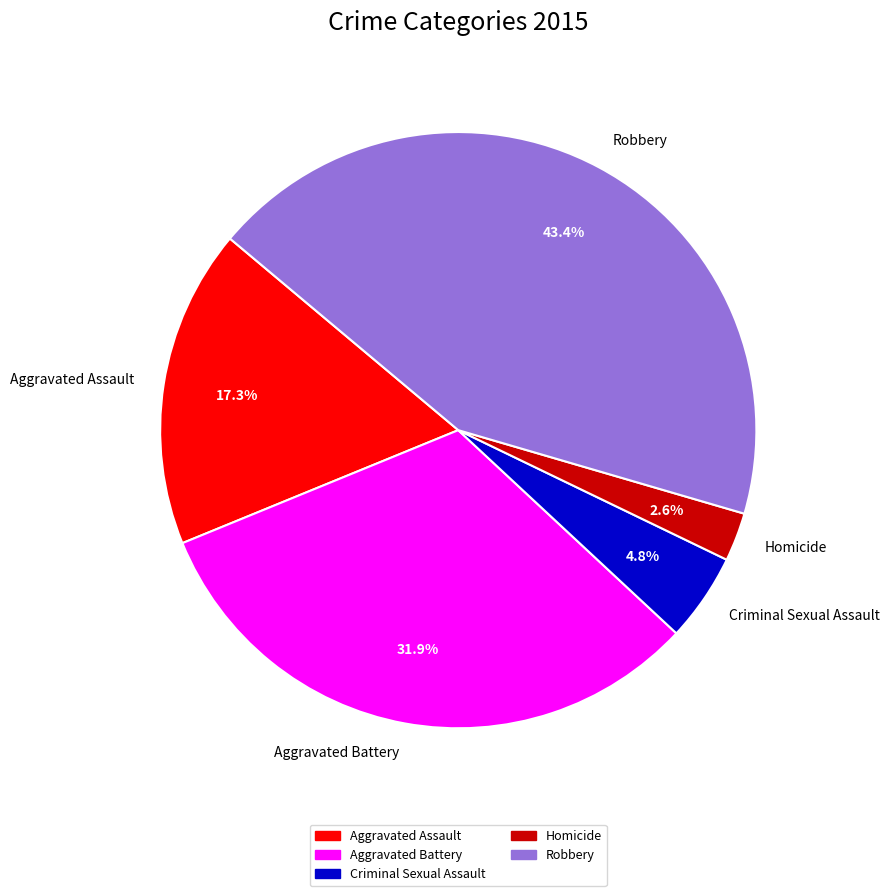

Count the number of slices in the pie.

5